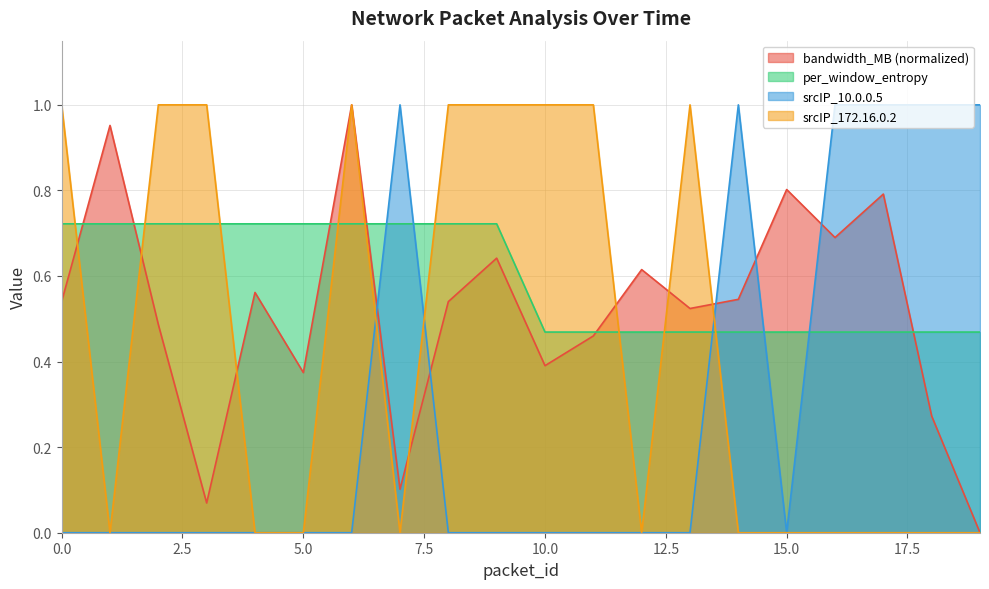

True or false: bandwidth_MB has a value of 0.8 at 17.

True